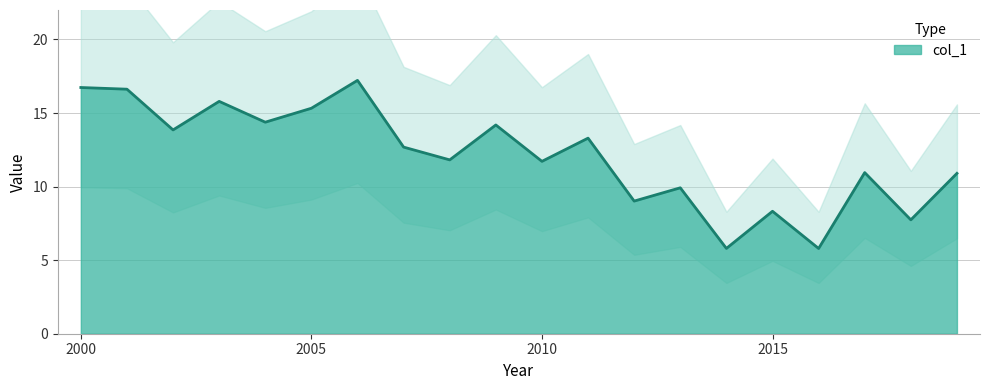

How many data points are less than 12?

10